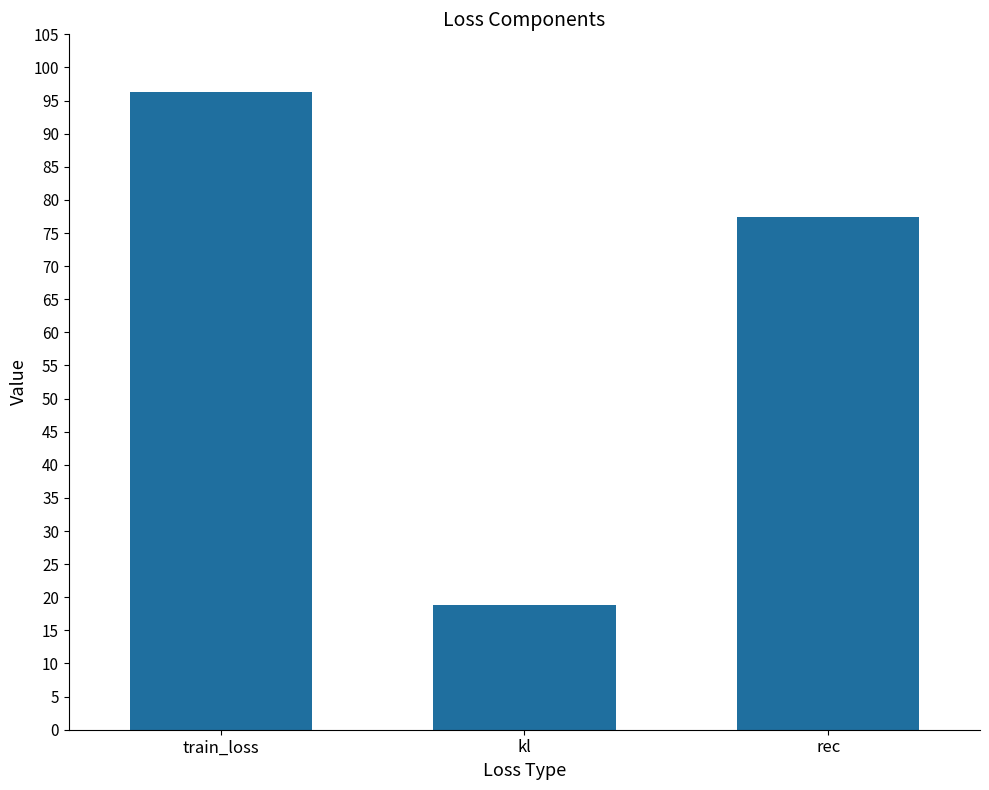

How many bars are there in total?

3